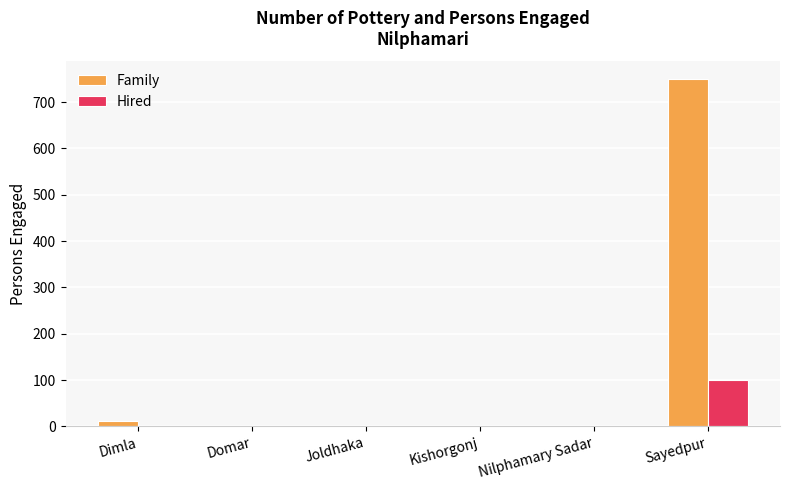

True or false: Hired has a value of 100 at Sayedpur.

True